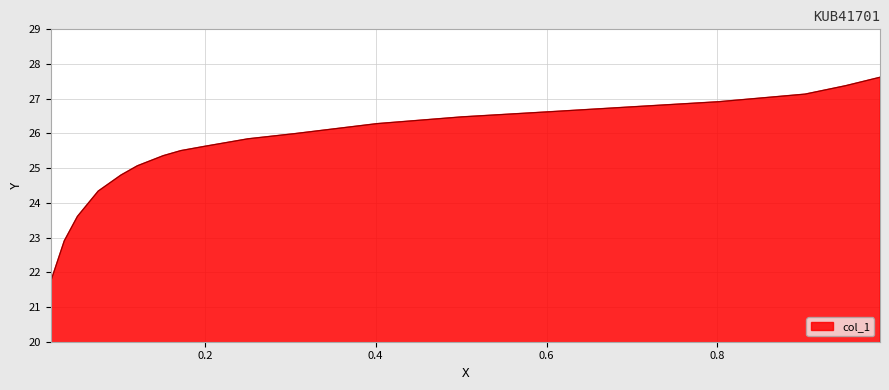

What is the smallest value displayed?

21.7